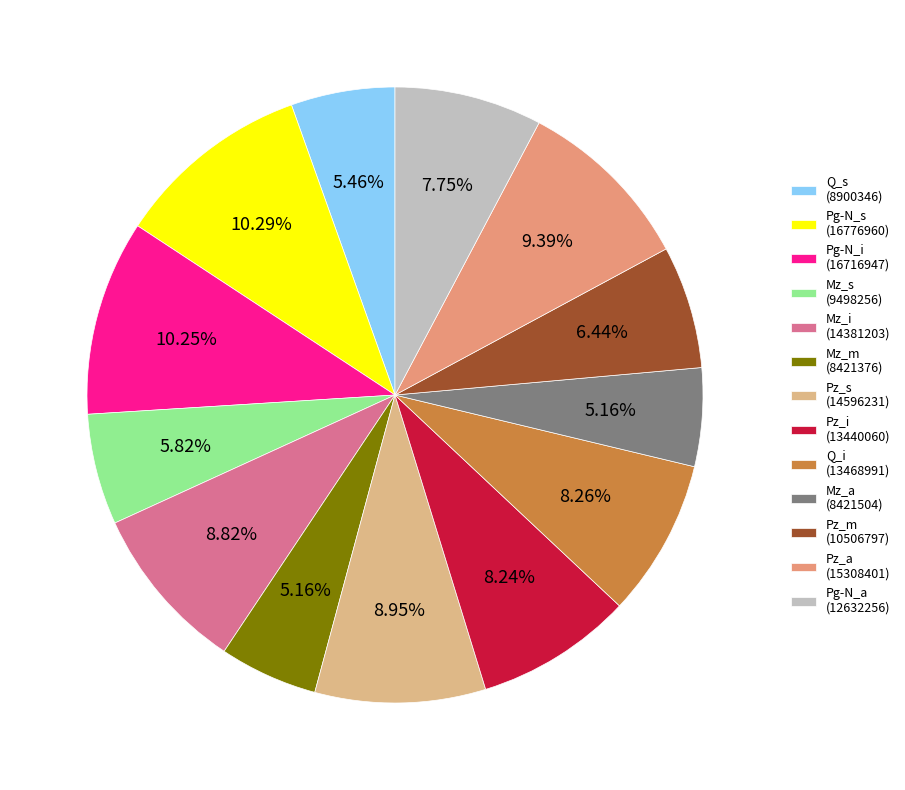

How many slices are in this pie chart?

13